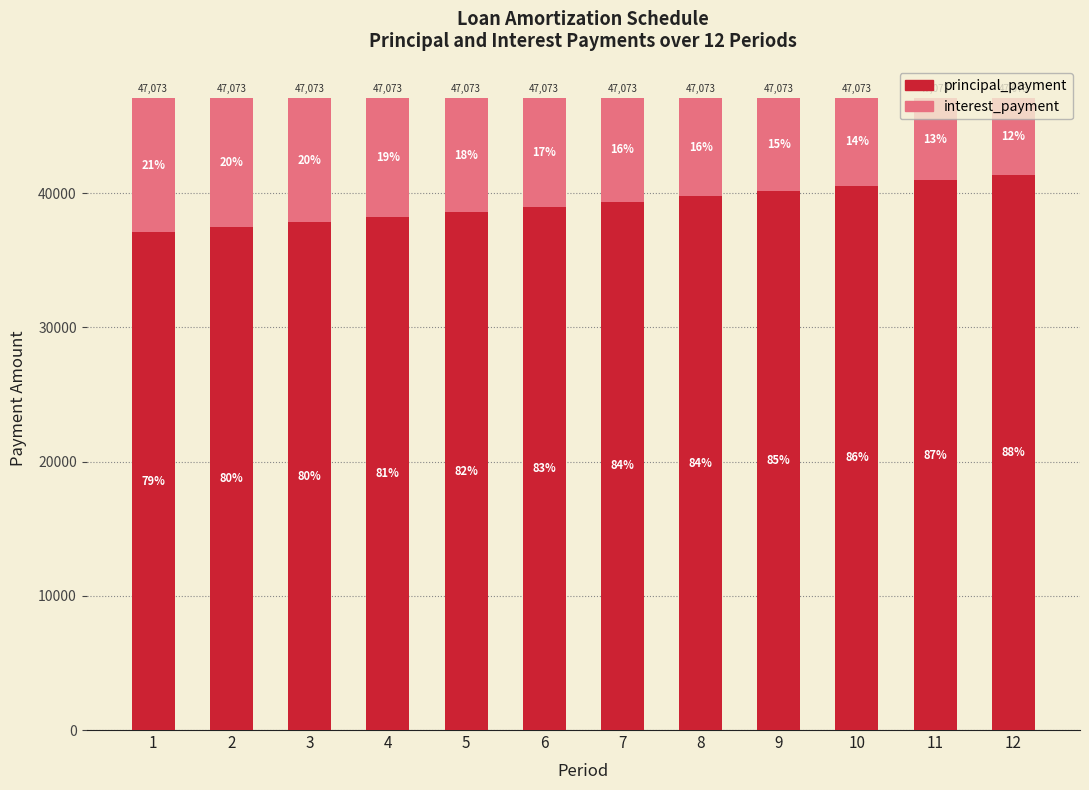

What are all the series names shown in the legend?

principal_payment, interest_payment